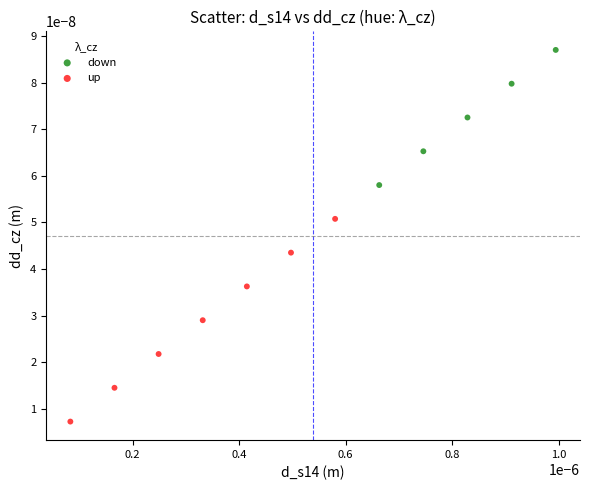

Which series has the widest spread of Y values?

up